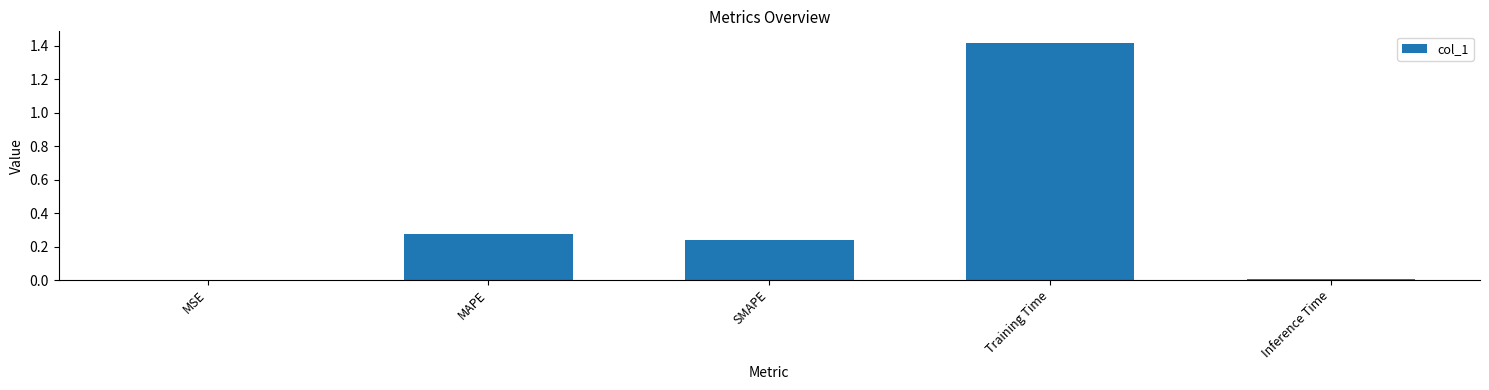

Which category has the highest value across all series?

Training Time